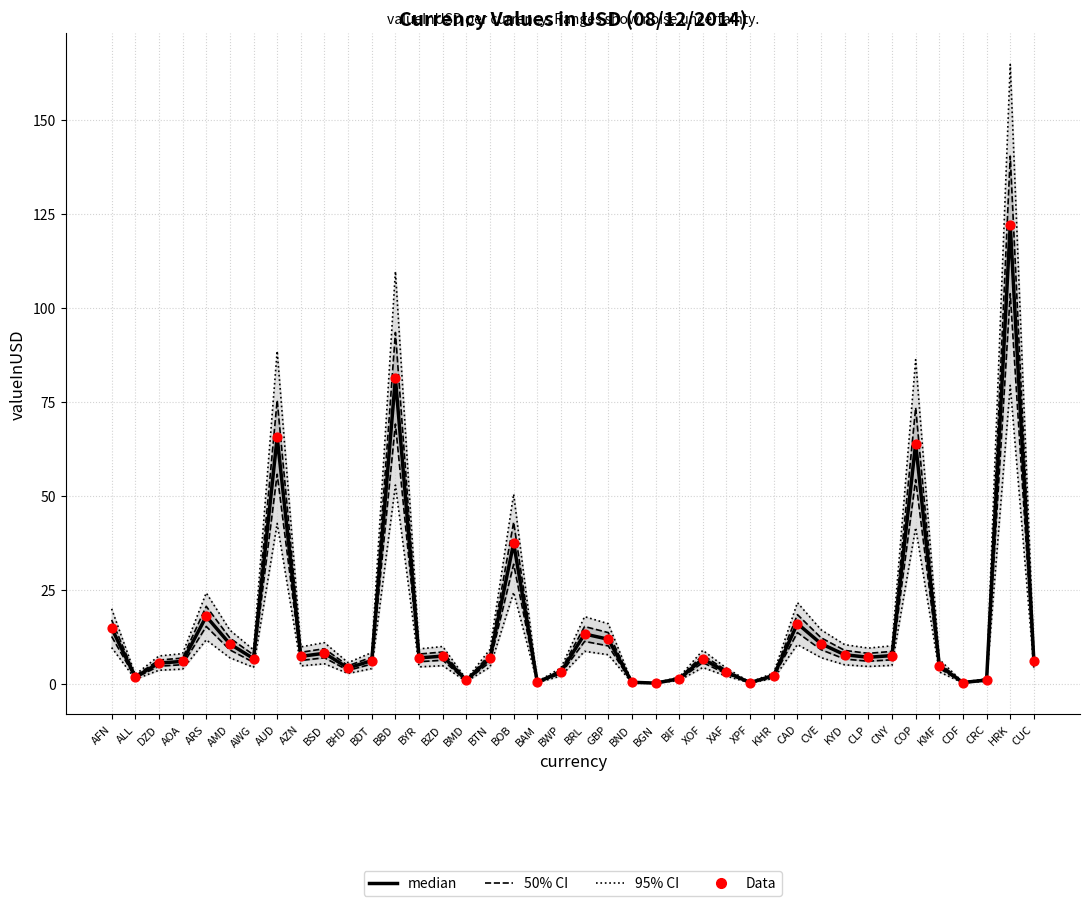

At which category is the sum across all series the highest?

HRK